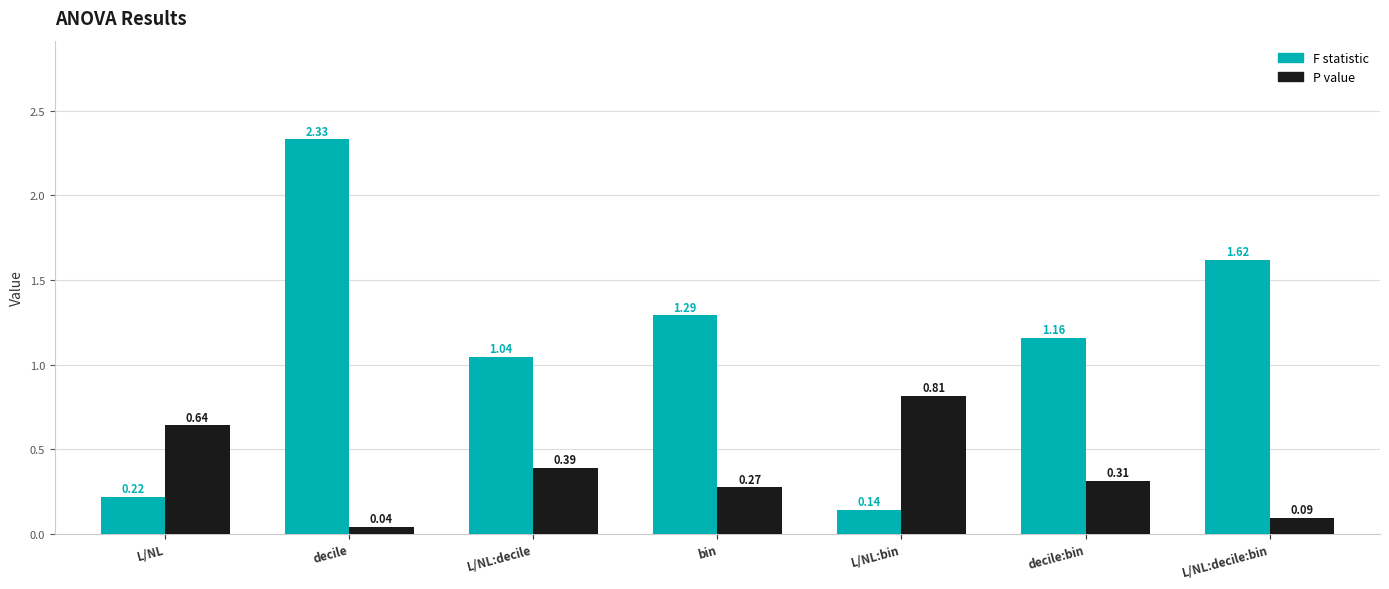

What are all the series names shown in the legend?

F statistic, P value